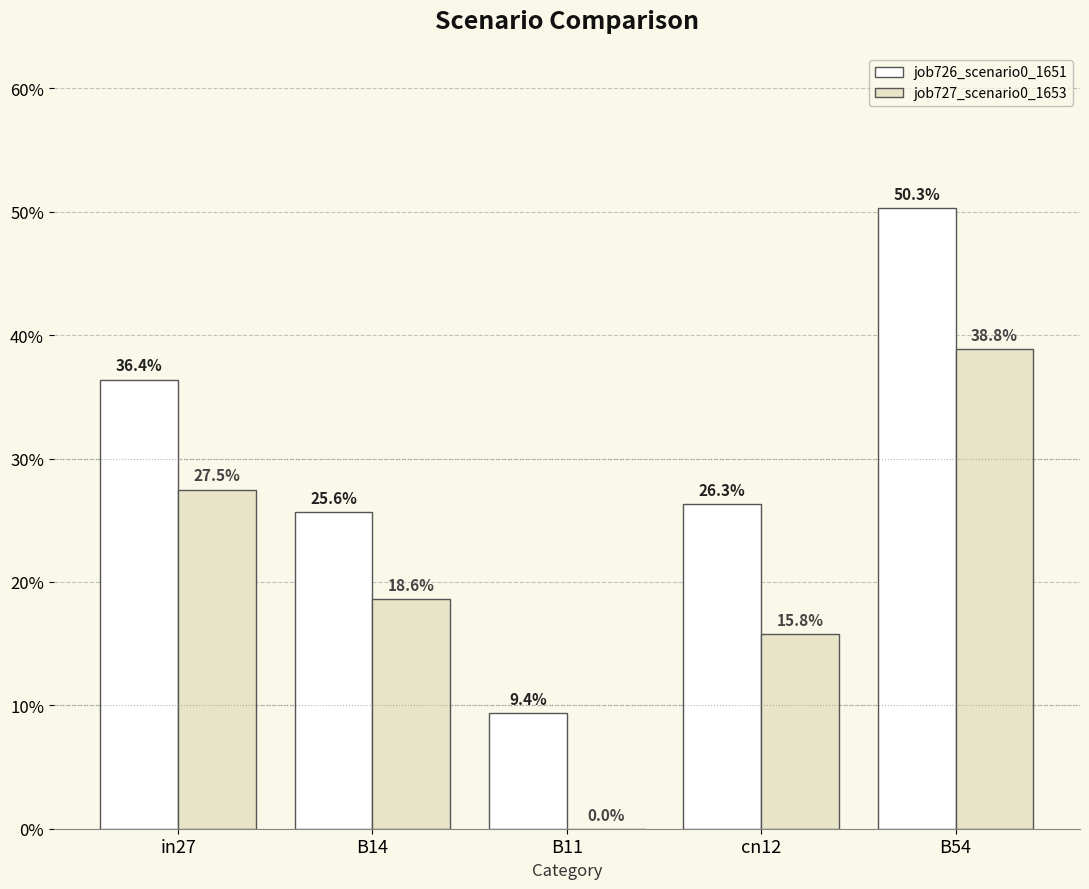

Reading left to right, what are all the values shown in this chart?

job726_scenario0_1651: 0.4	0.3	0.1	0.3	0.5
job727_scenario0_1653: 0.3	0.2	0.0	0.2	0.4